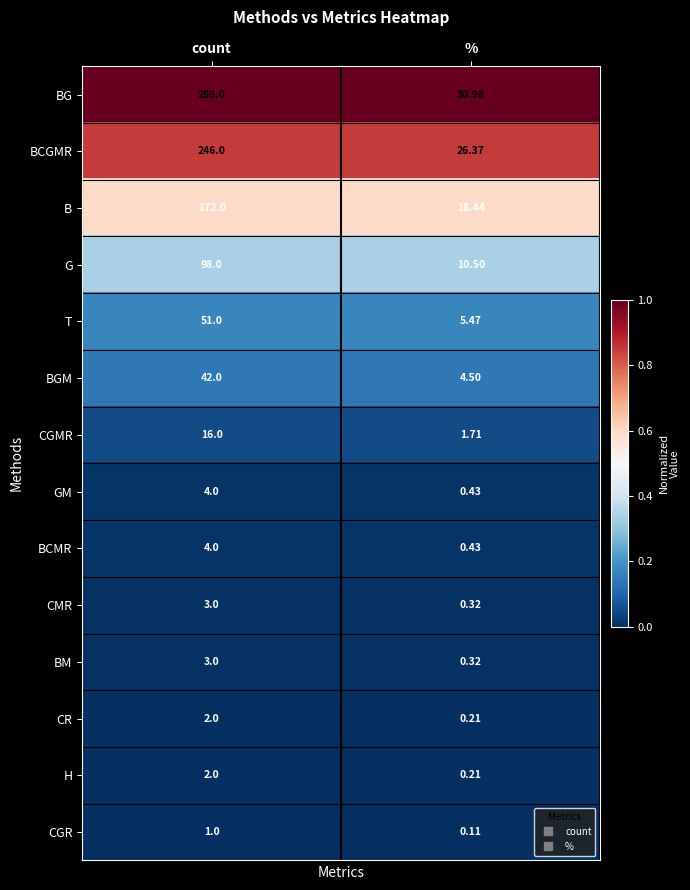

How many data points does each series have?

2